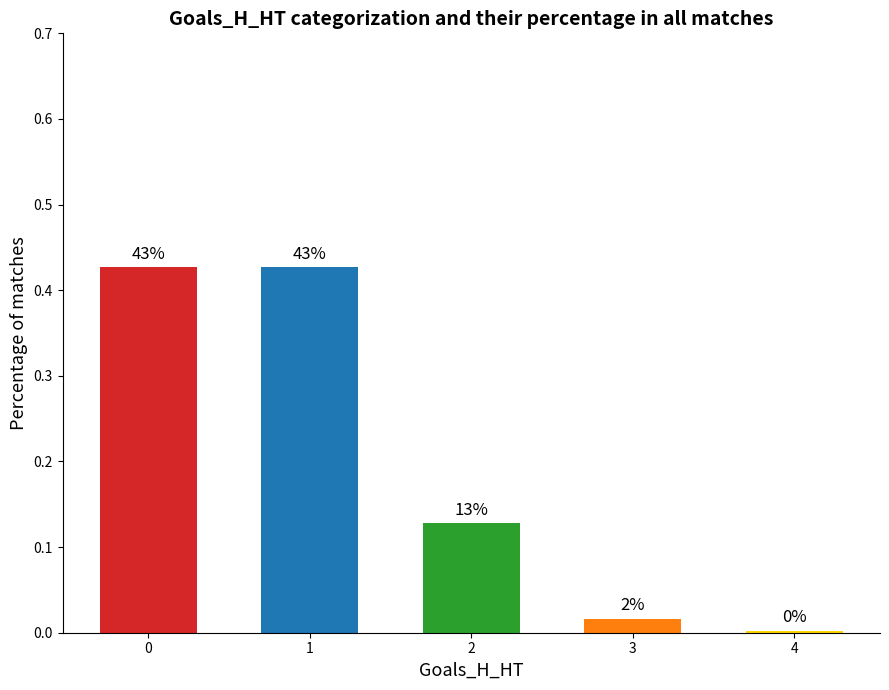

What is the difference between the maximum and minimum values?

0.4